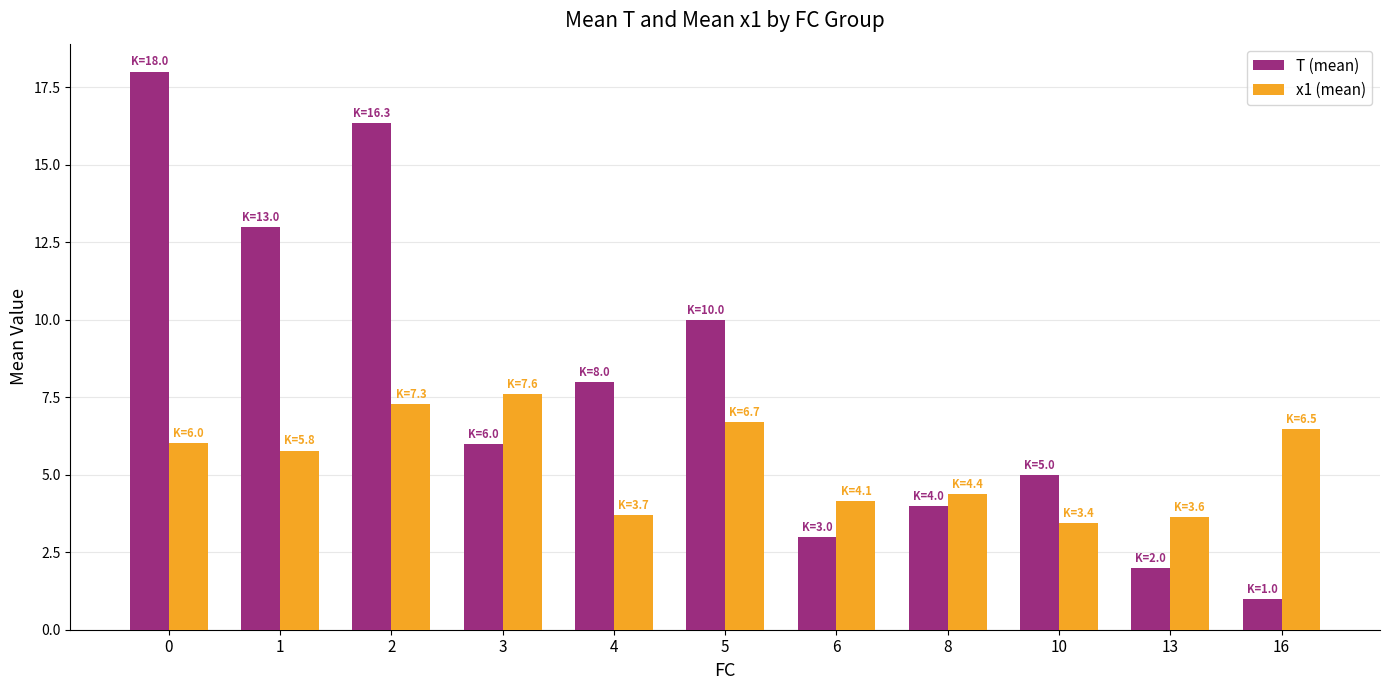

True or false: T (mean) has a value of 13.0 at 1.

True